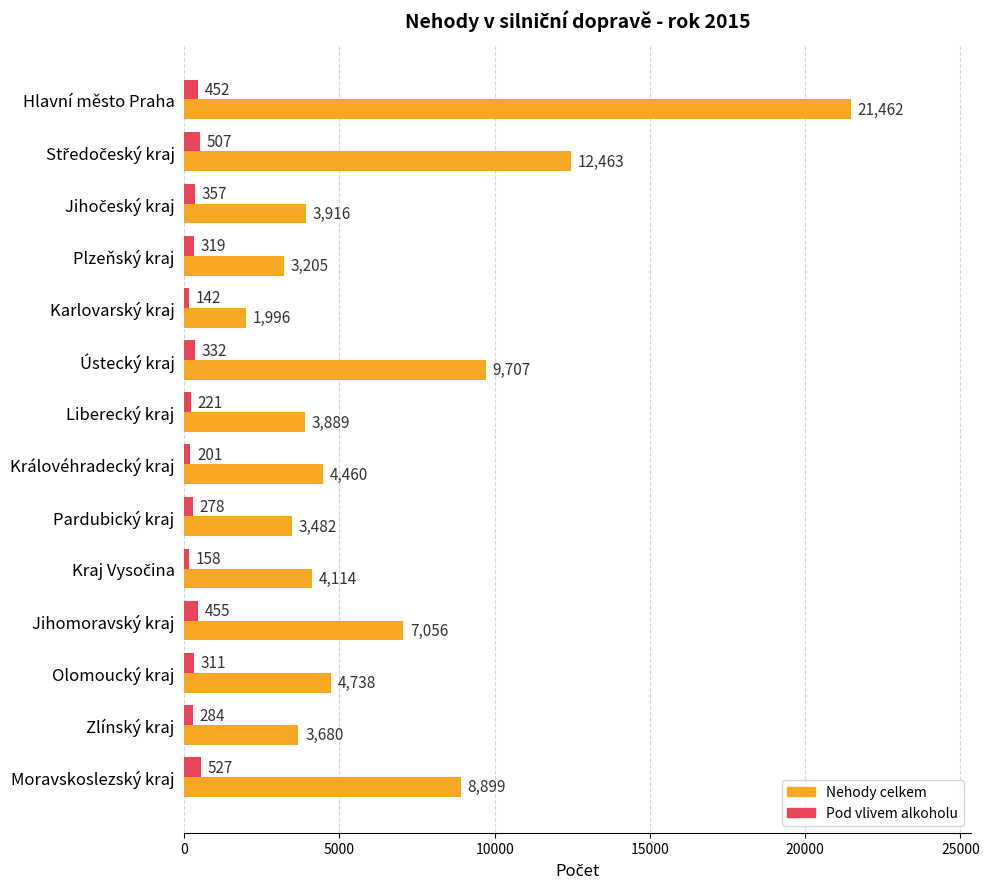

Which series has the widest spread of values?

Nehody celkem